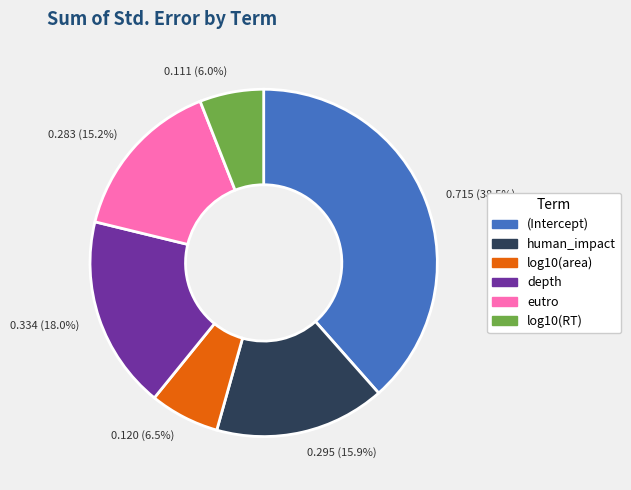

What percentage is NOT represented by eutro?

84.8%